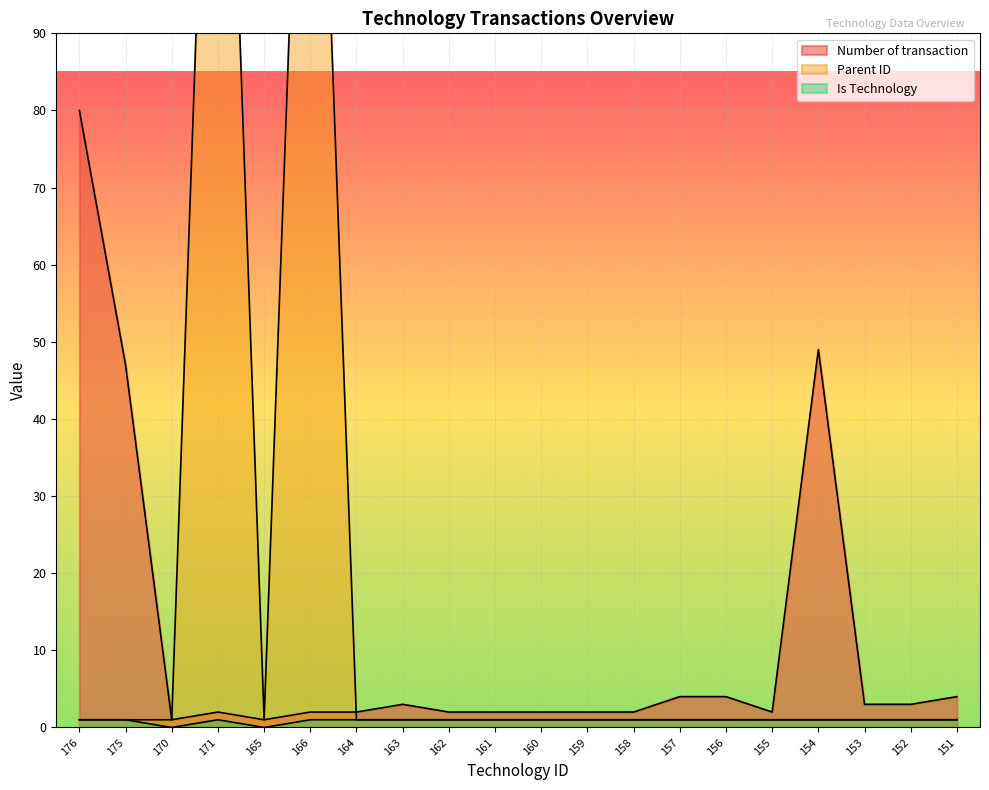

Where is Parent ID nearest to the value 85?

166